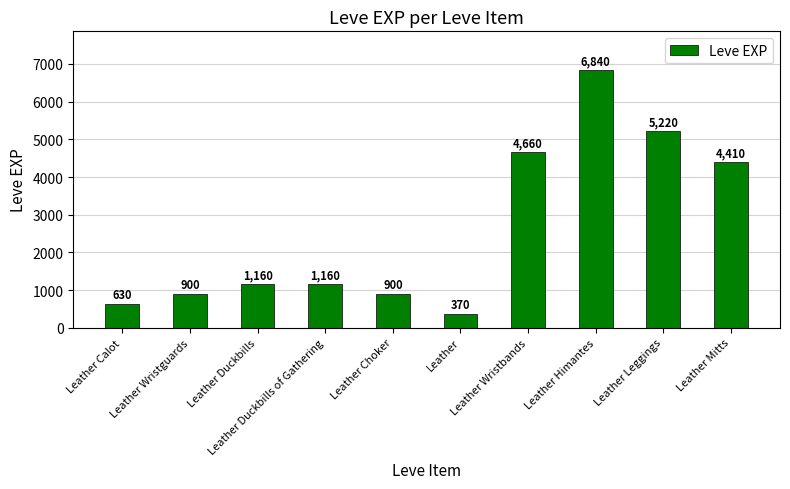

What is the sum of all values?

26250